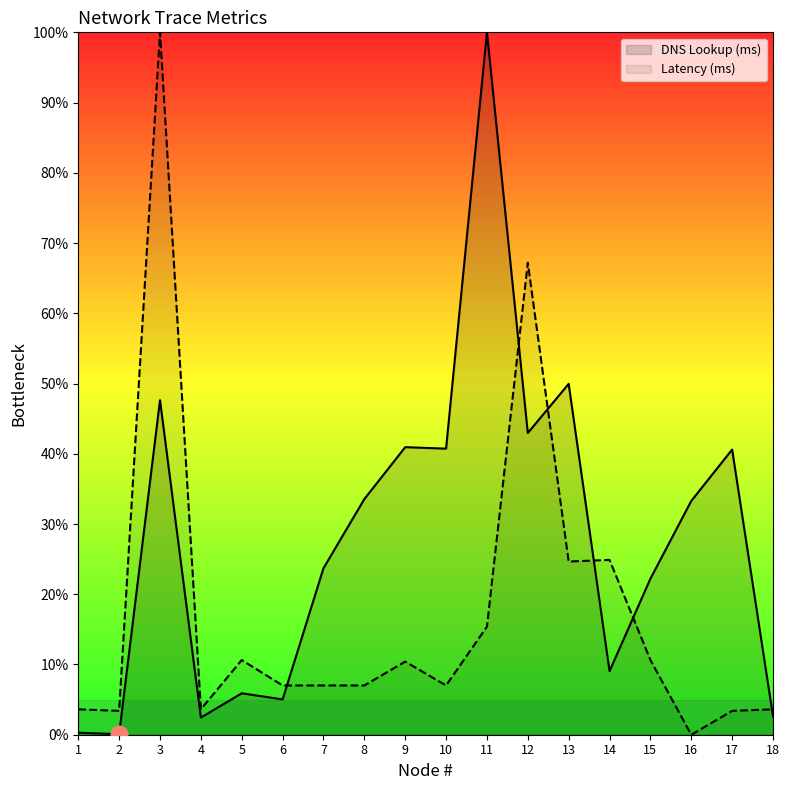

Which series ends up on top after the final intersection of DNS Lookup (ms) and Latency (ms)?

Latency (ms)